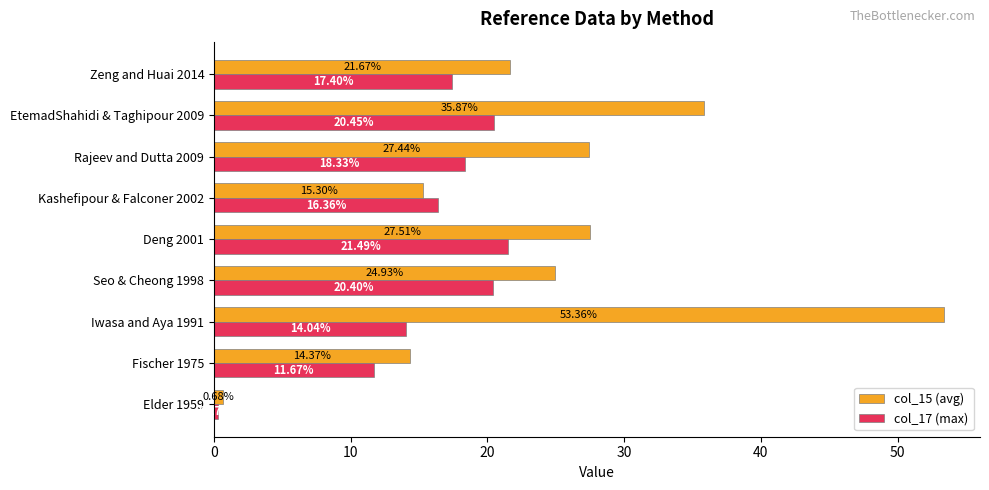

What is the total value across all series at Seo & Cheong 1998?

45.3